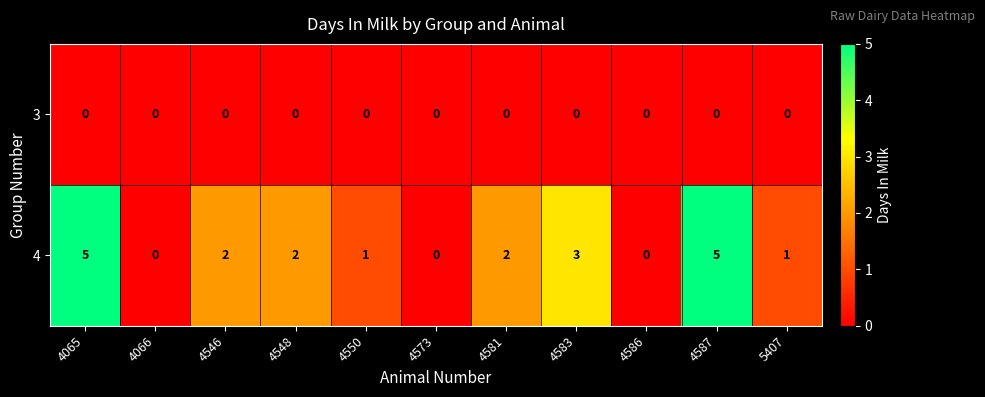

The value of 3 at 4586 is 0. True or false?

True